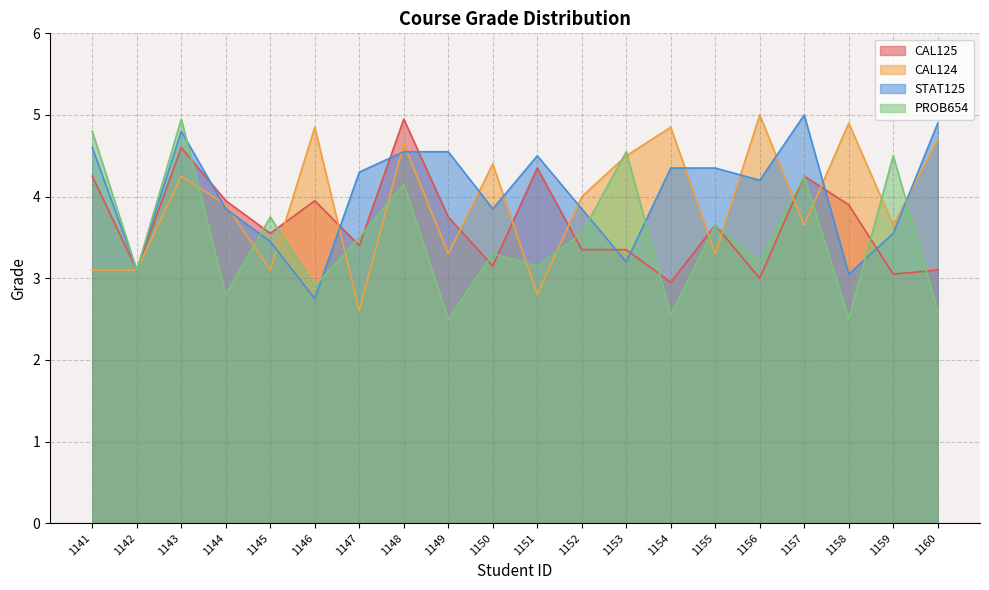

Where is the first local minimum for STAT125?

1142